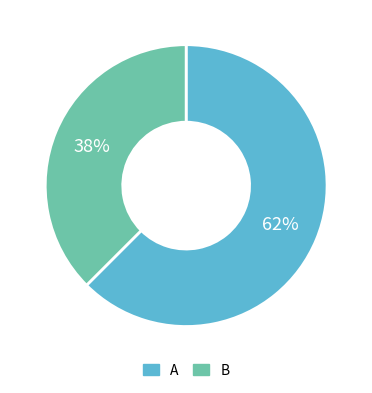

To the nearest percent, what portion does B represent?

38%